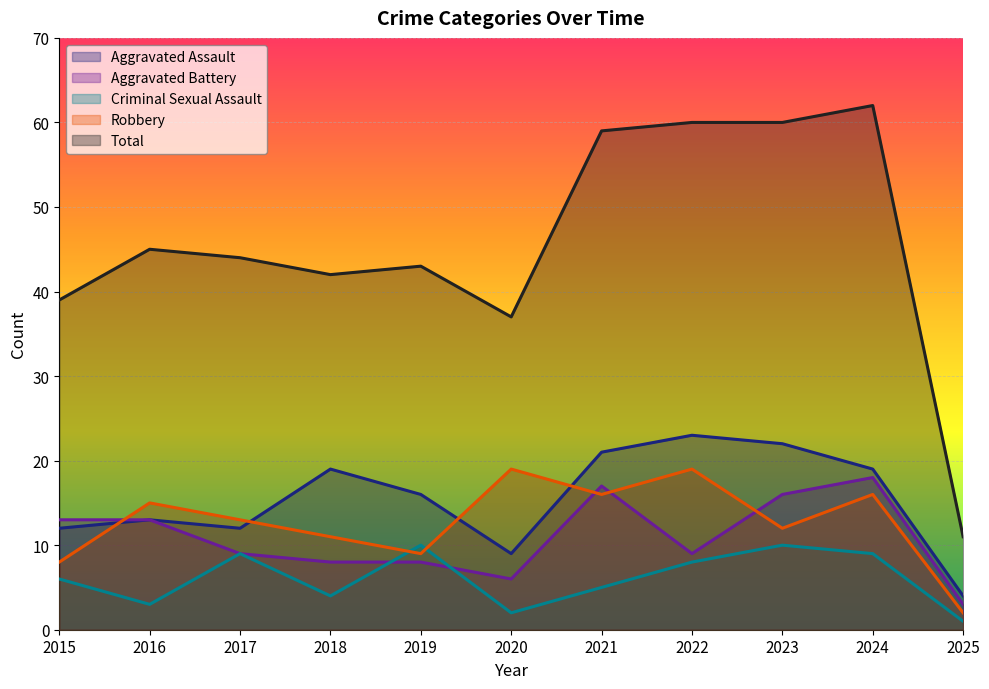

In Robbery, how many points are higher than both neighbors (excluding endpoints)?

4